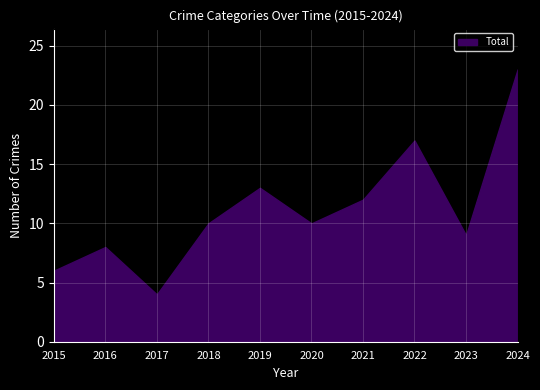

Read the value at 2019.

13